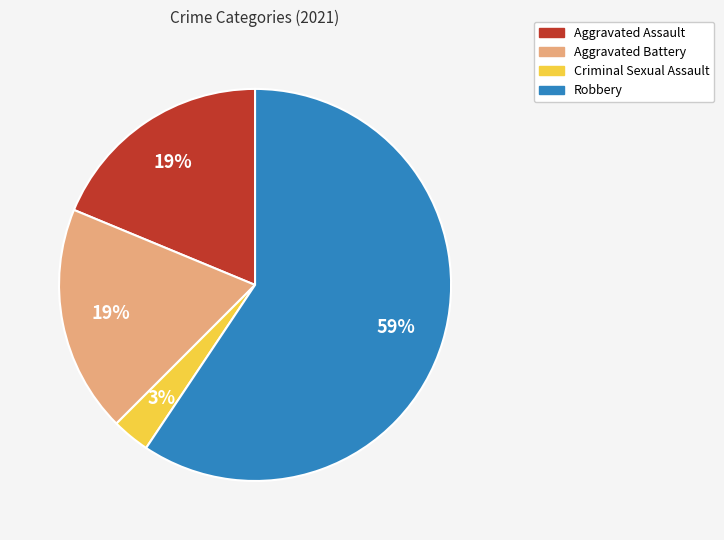

Is there any slice that represents more than half of the pie?

Yes